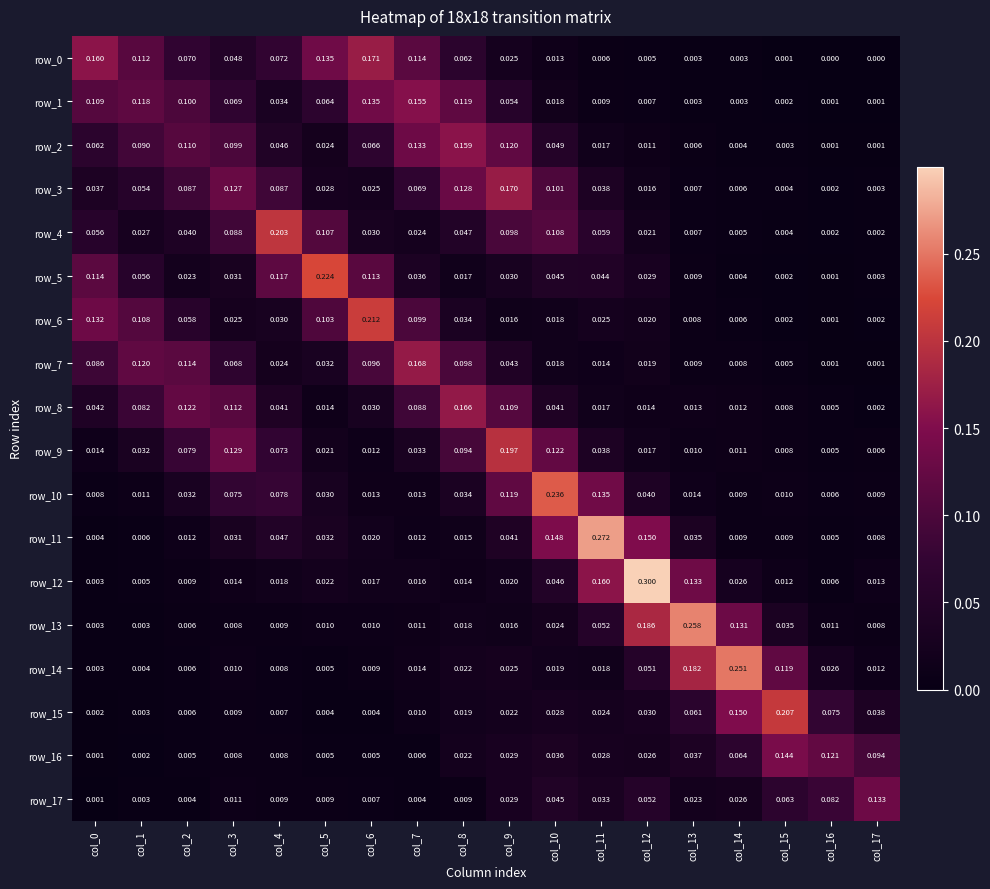

Is the value of row_1 at col_13 greater than the value of row_6 at col_5?

No